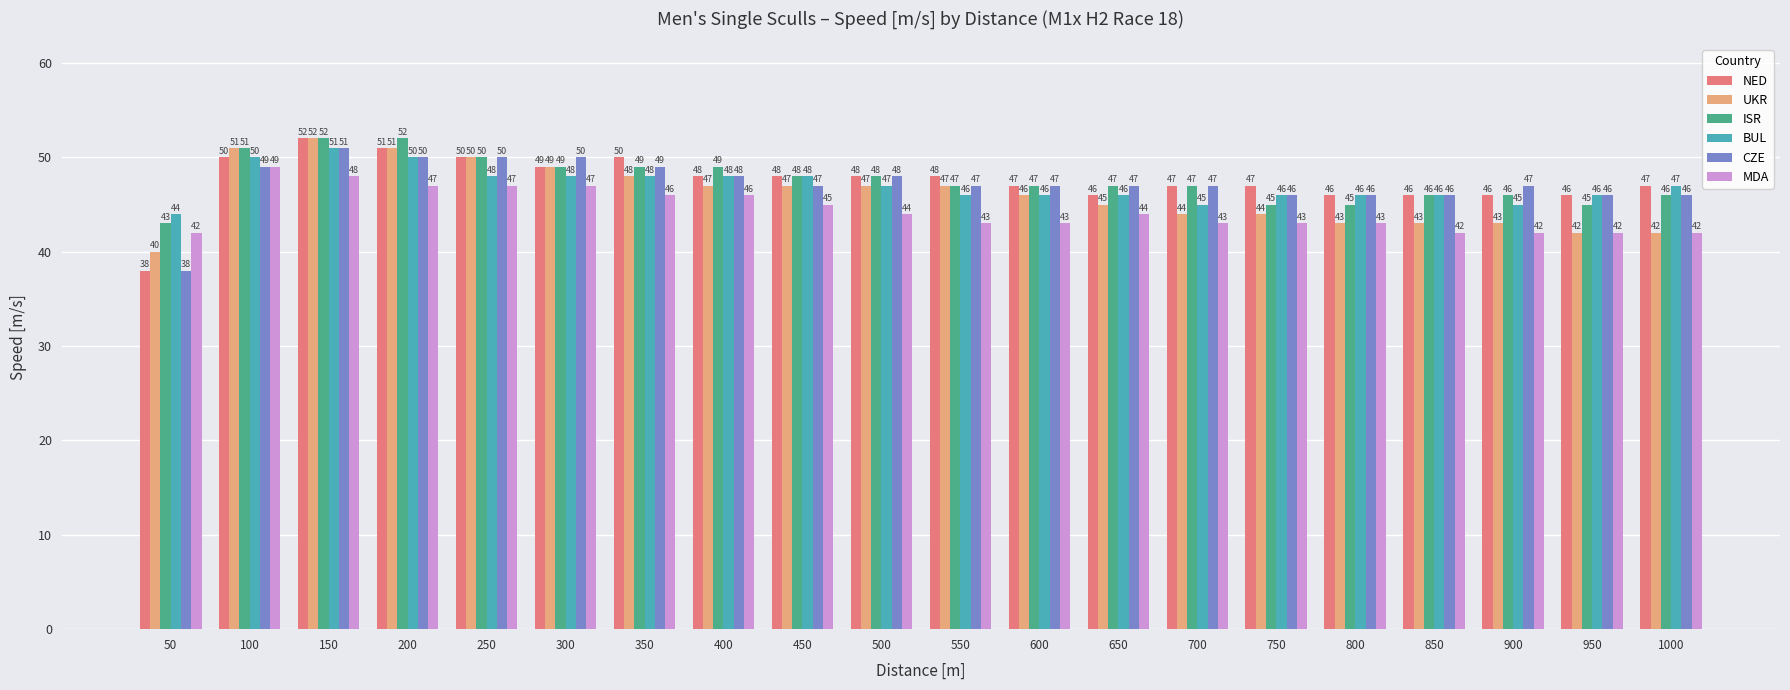

Is the value of CZE at 100 greater than the value of MDA at 650?

Yes